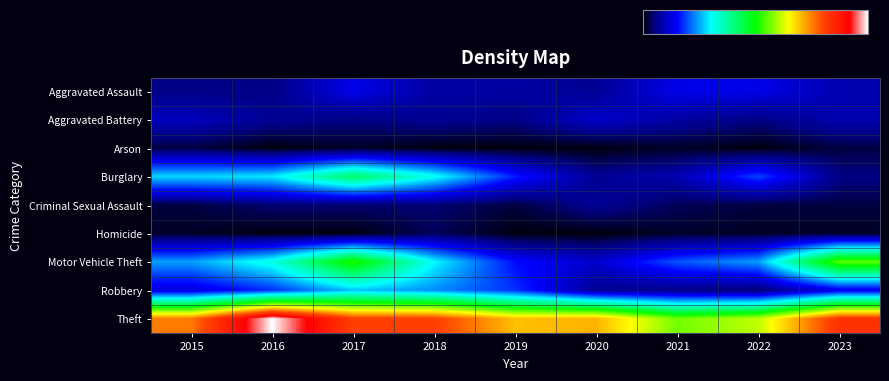

Rank the series at 2023 from lowest to highest value.

Homicide, Arson, Criminal Sexual Assault, Burglary, Aggravated Assault, Aggravated Battery, Robbery, Motor Vehicle Theft, Theft